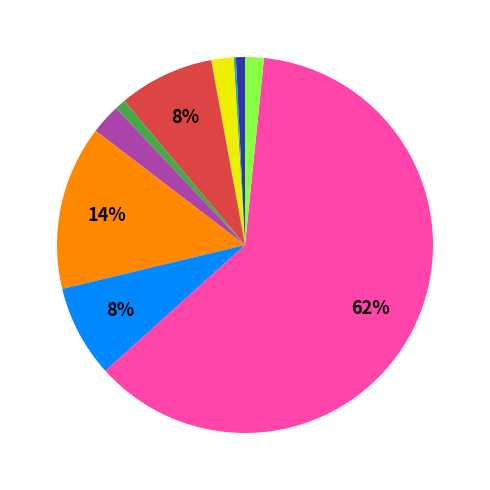

To the nearest percent, what is the average slice percentage?

10%